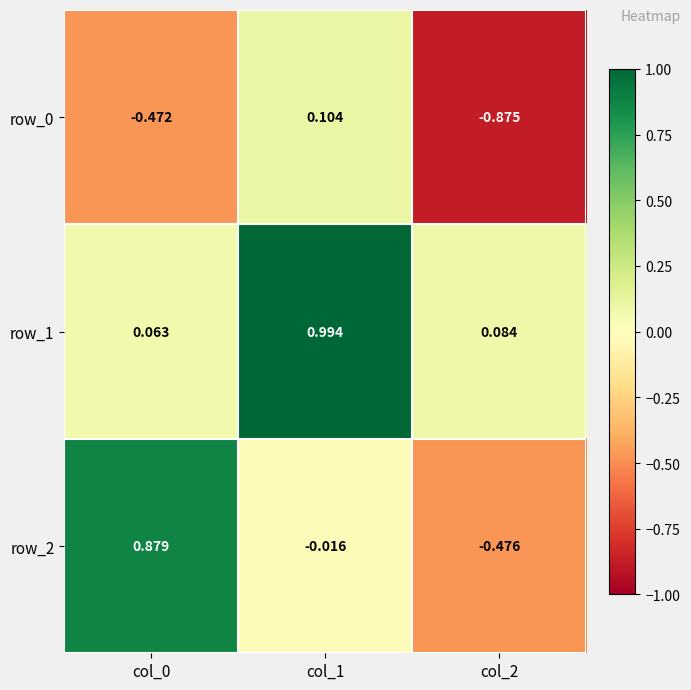

Is the value of row_1 at col_1 greater than the value of row_2 at col_0?

Yes